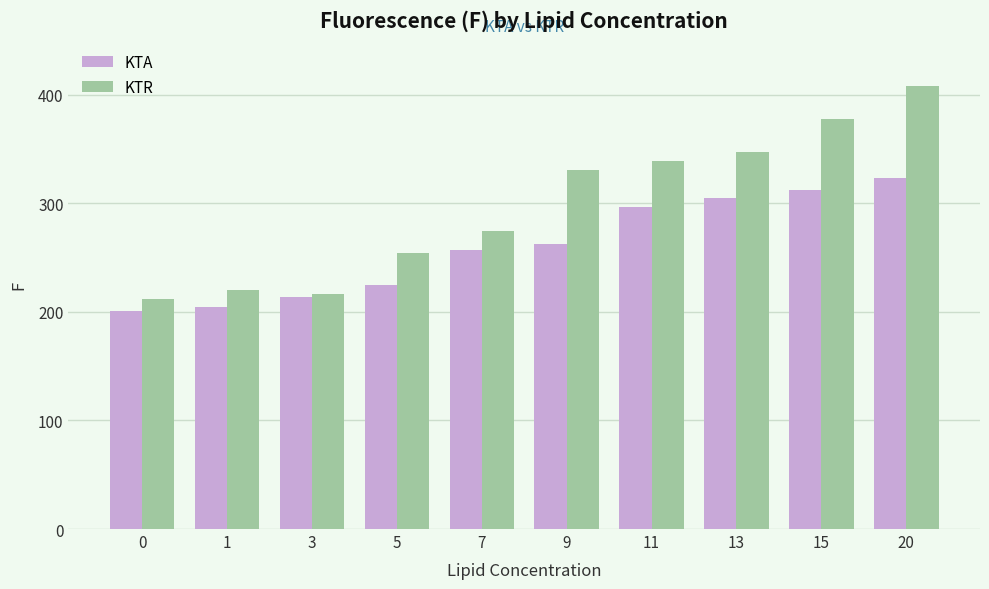

Rank the series by their maximum value, from highest to lowest.

KTR, KTA